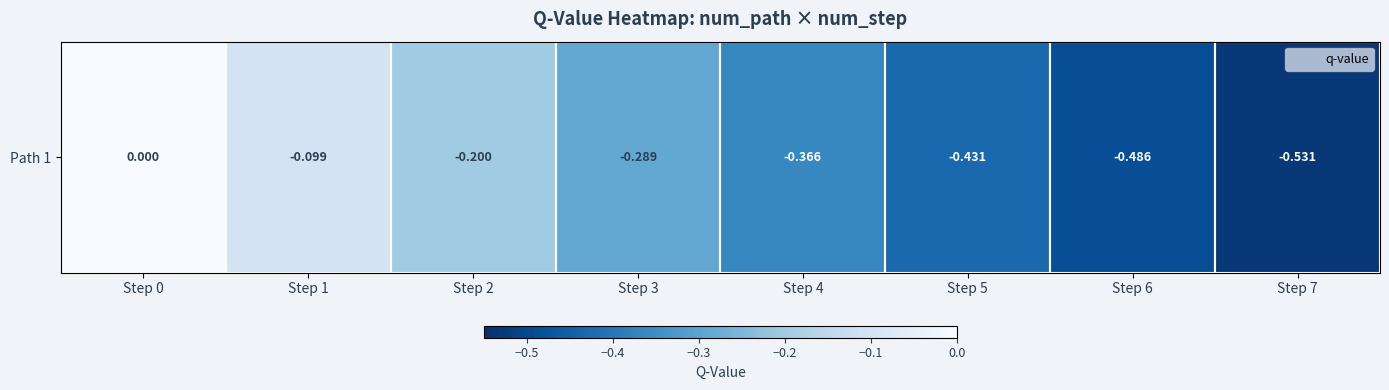

What is the sum of the values at Step 7 and Step 0?

-0.5